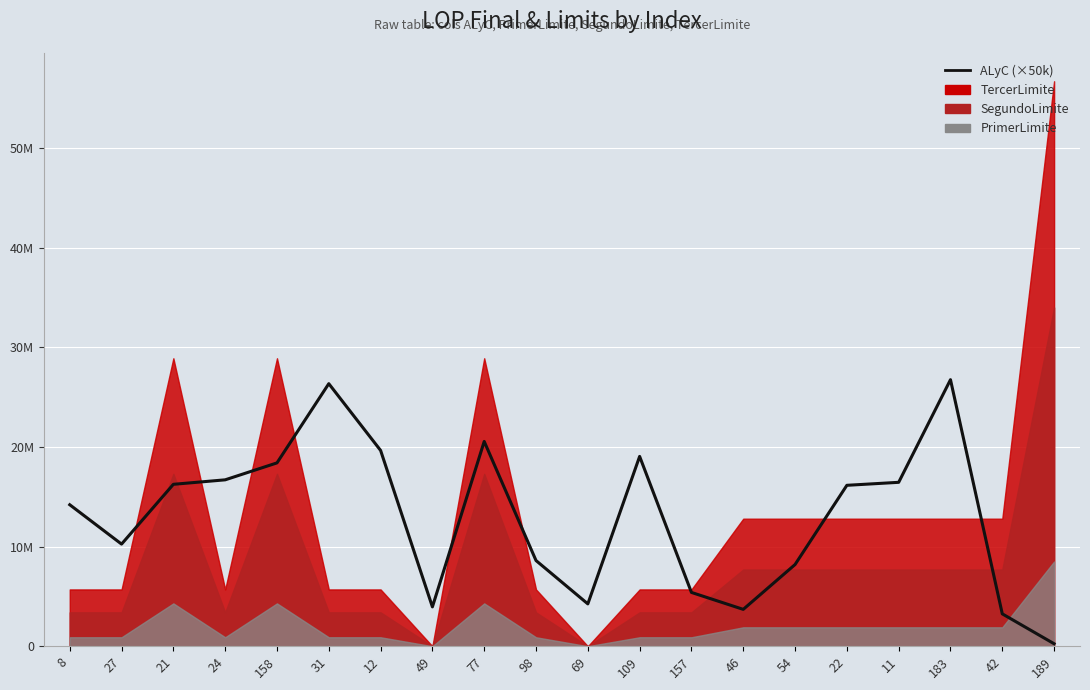

Rank the categories by value from highest to lowest.

183, 31, 77, 12, 109, 158, 24, 11, 21, 22, 8, 27, 98, 54, 157, 69, 49, 46, 42, 189